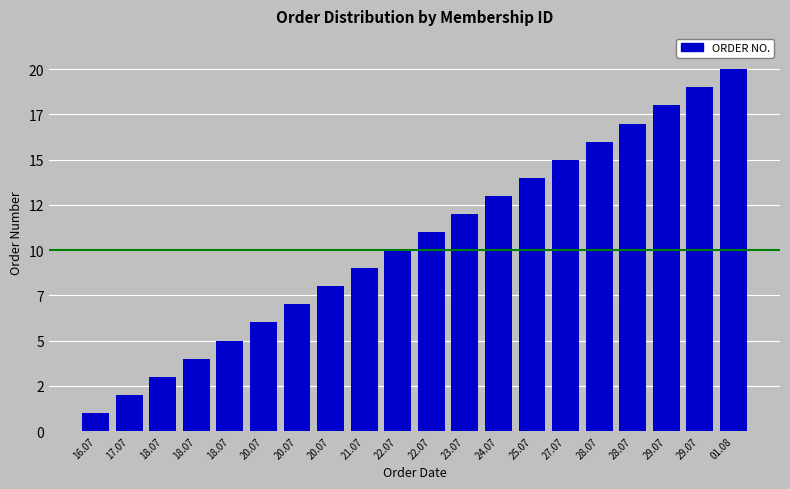

What is the average value?

10